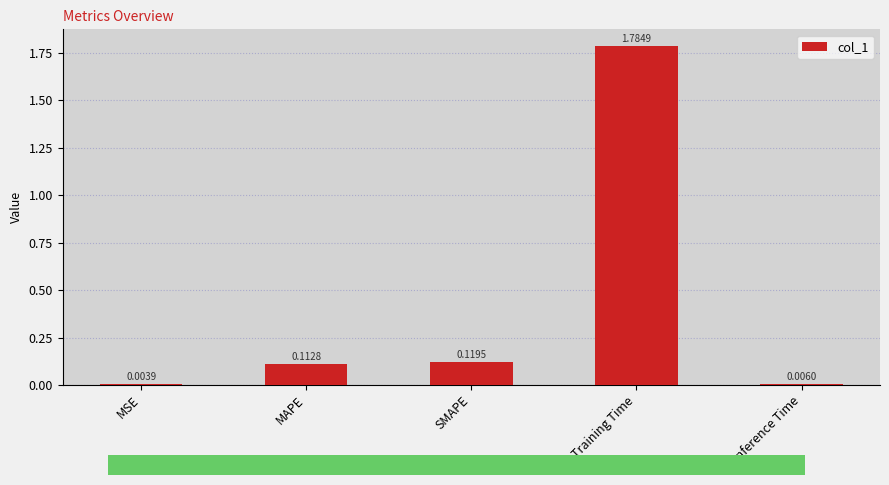

What is the sum of all values?

2.0